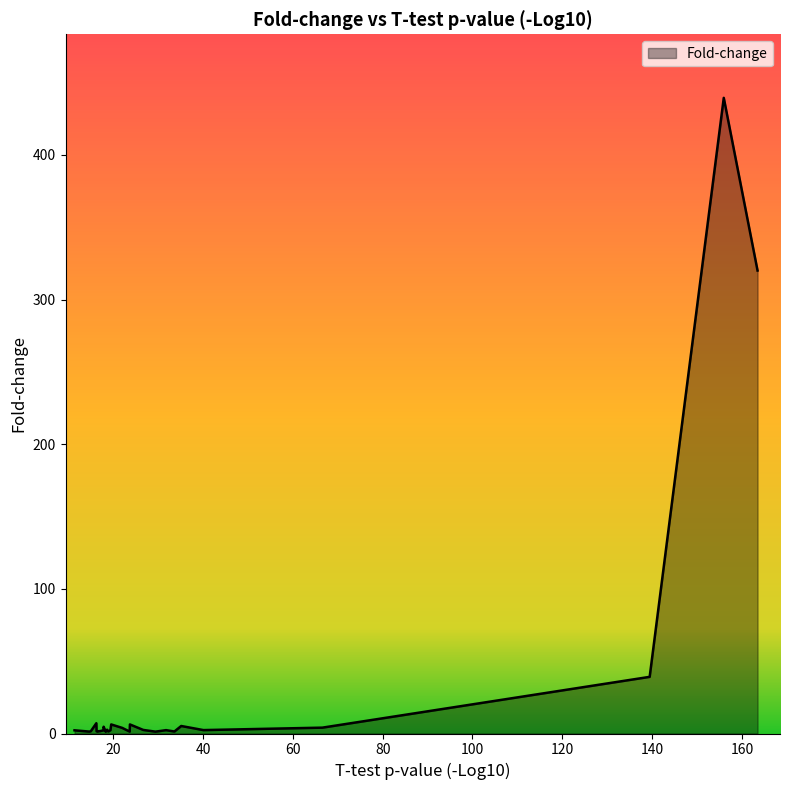

What is the minimum value shown in the chart?

1.2